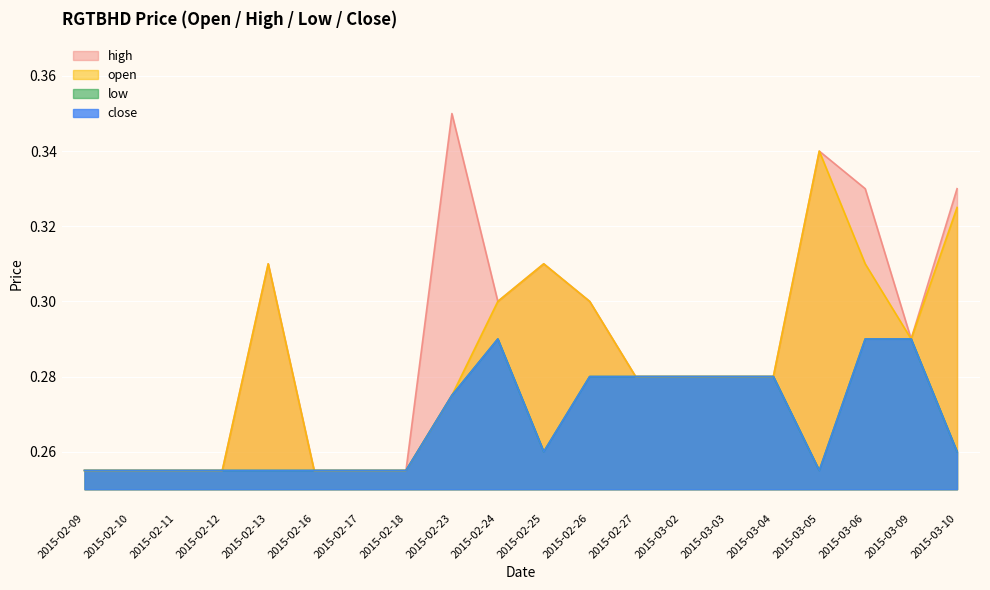

Between 2015-03-06 and 2015-03-05, which is larger?

2015-03-05